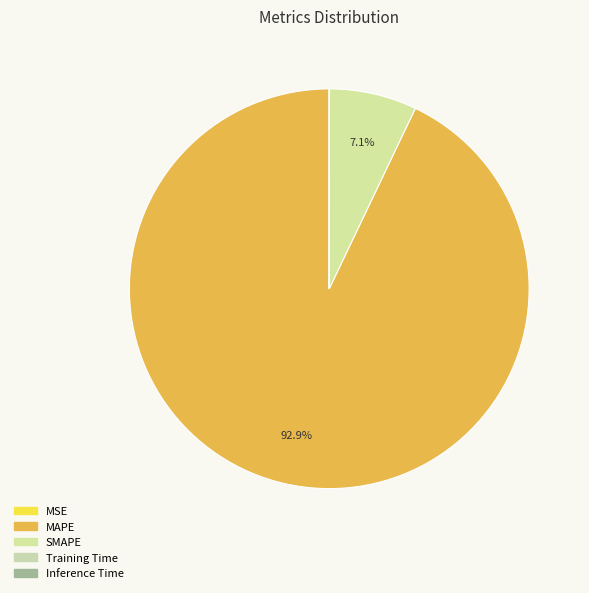

Rank the categories by value from highest to lowest.

MAPE, SMAPE, MSE, Inference Time, Training Time